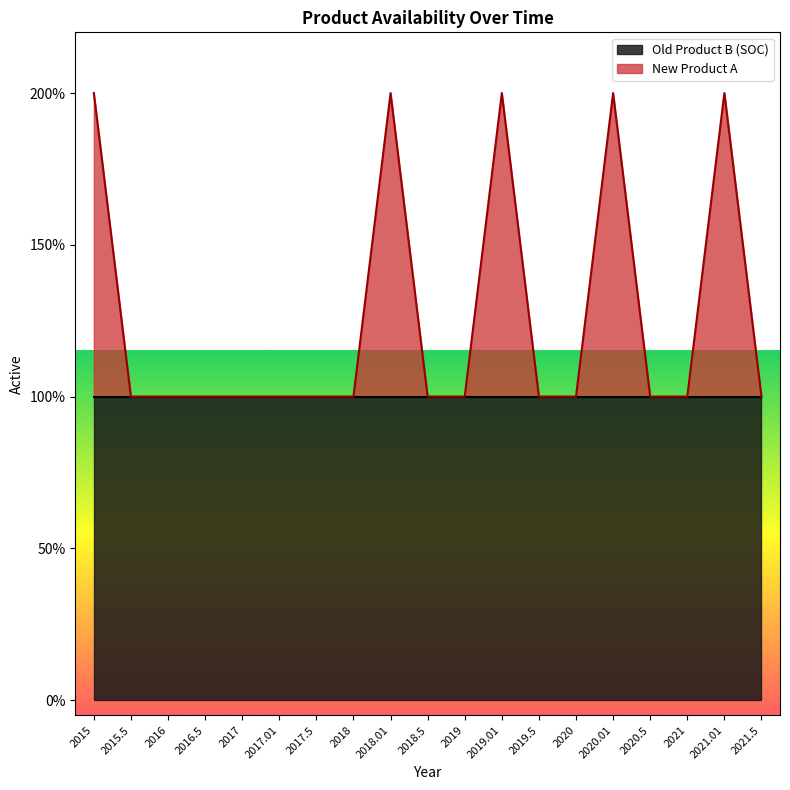

Which has a higher value, 2021.5 or 2019.5?

2021.5